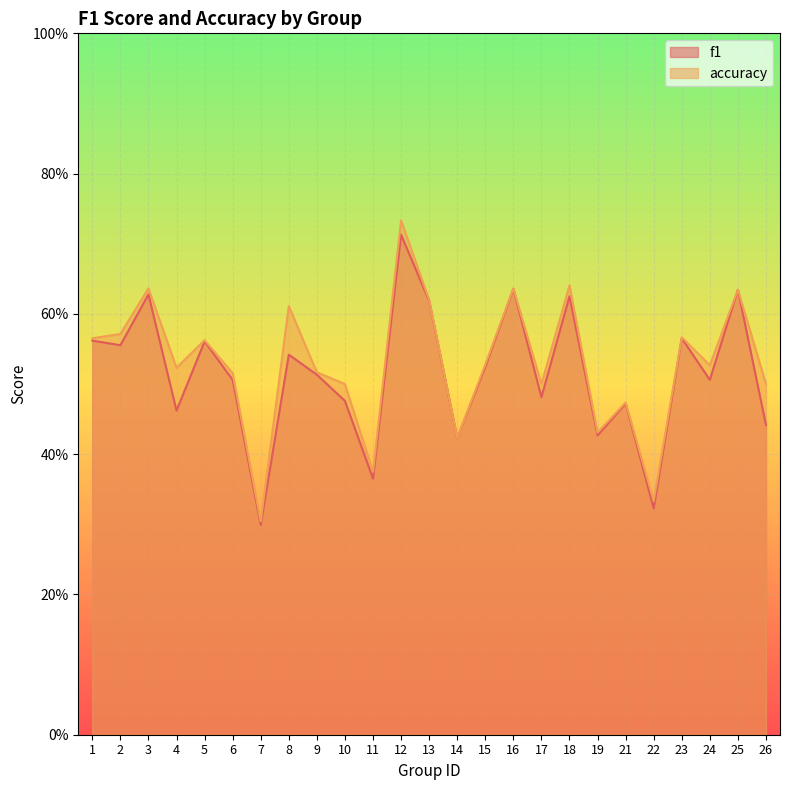

True or false: accuracy and f1 intersect in this chart.

False